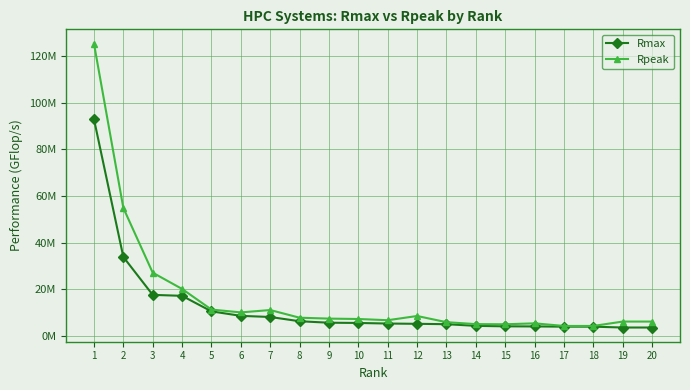

What is the sum of the Rmax values at 19 and 1?

96591593.9